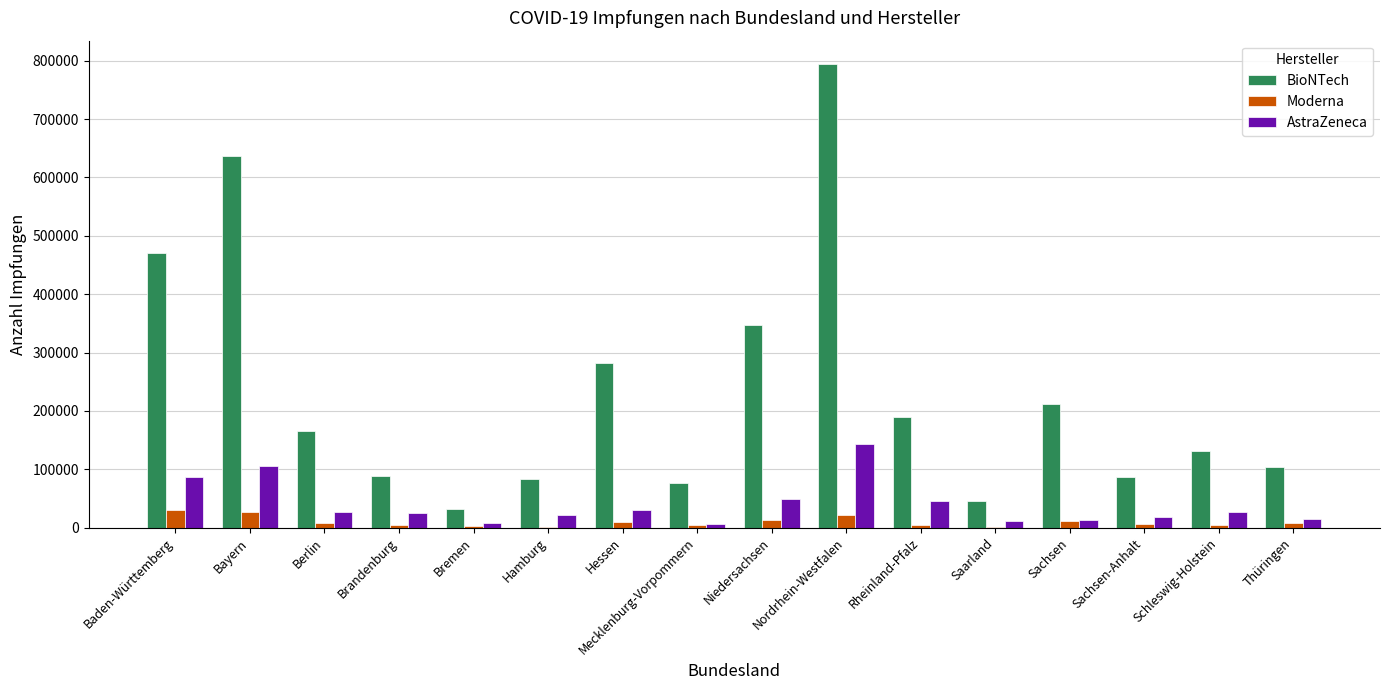

Are the bars grouped side by side (vs. stacked)?

Yes